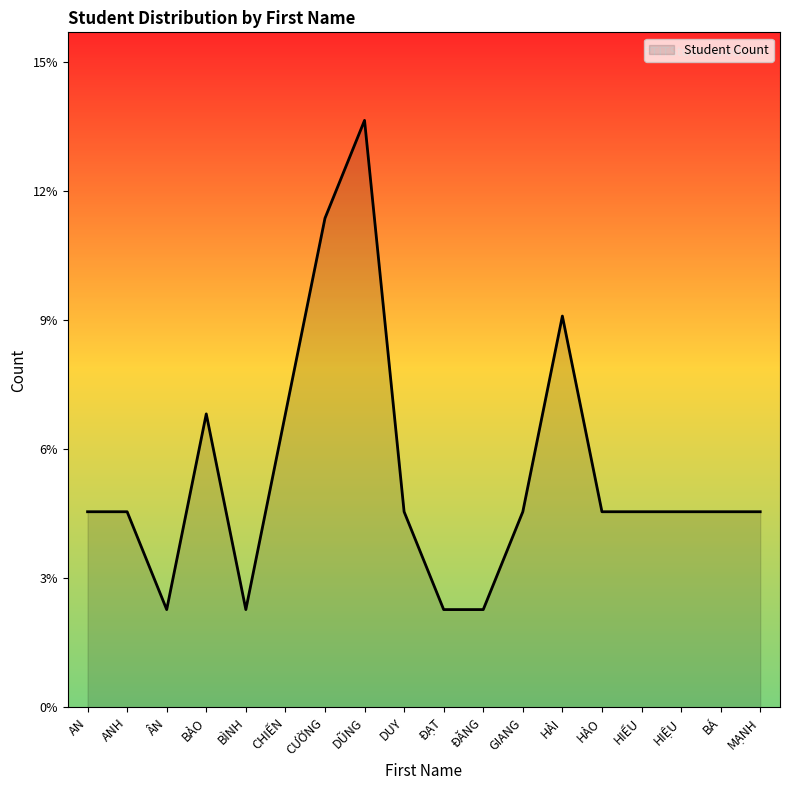

What is the smallest value displayed?

1